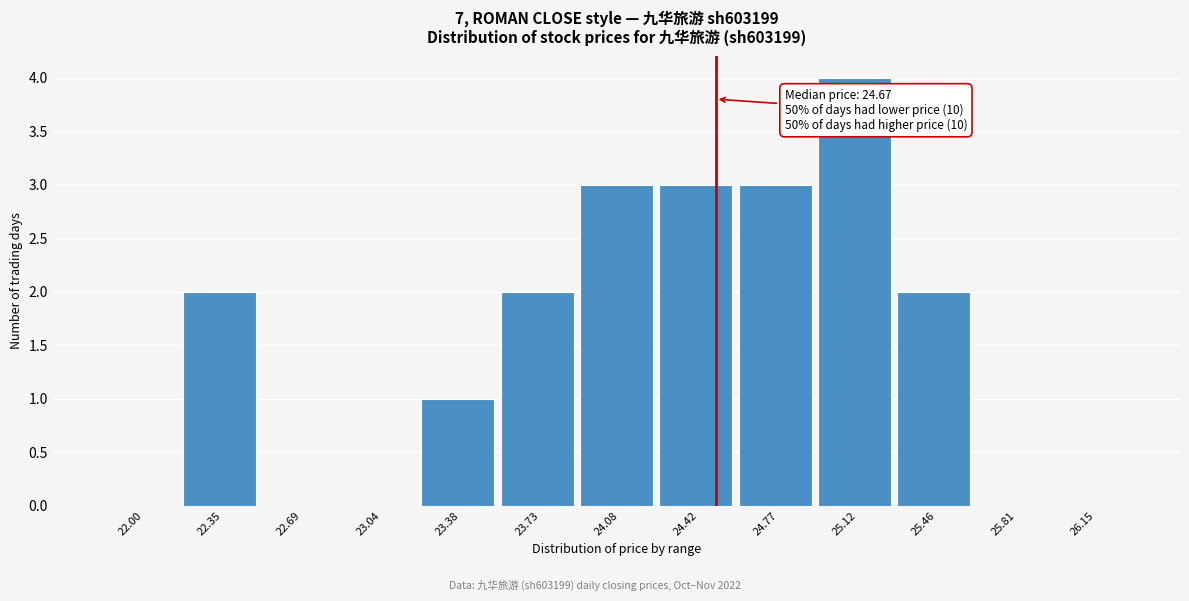

Reading left to right, extract all data points from this chart.

22.00=0	22.35=2	22.69=0	23.04=0	23.38=1	23.73=2	24.08=3	24.42=3	24.77=3	25.12=4	25.46=2	25.81=0	26.15=0